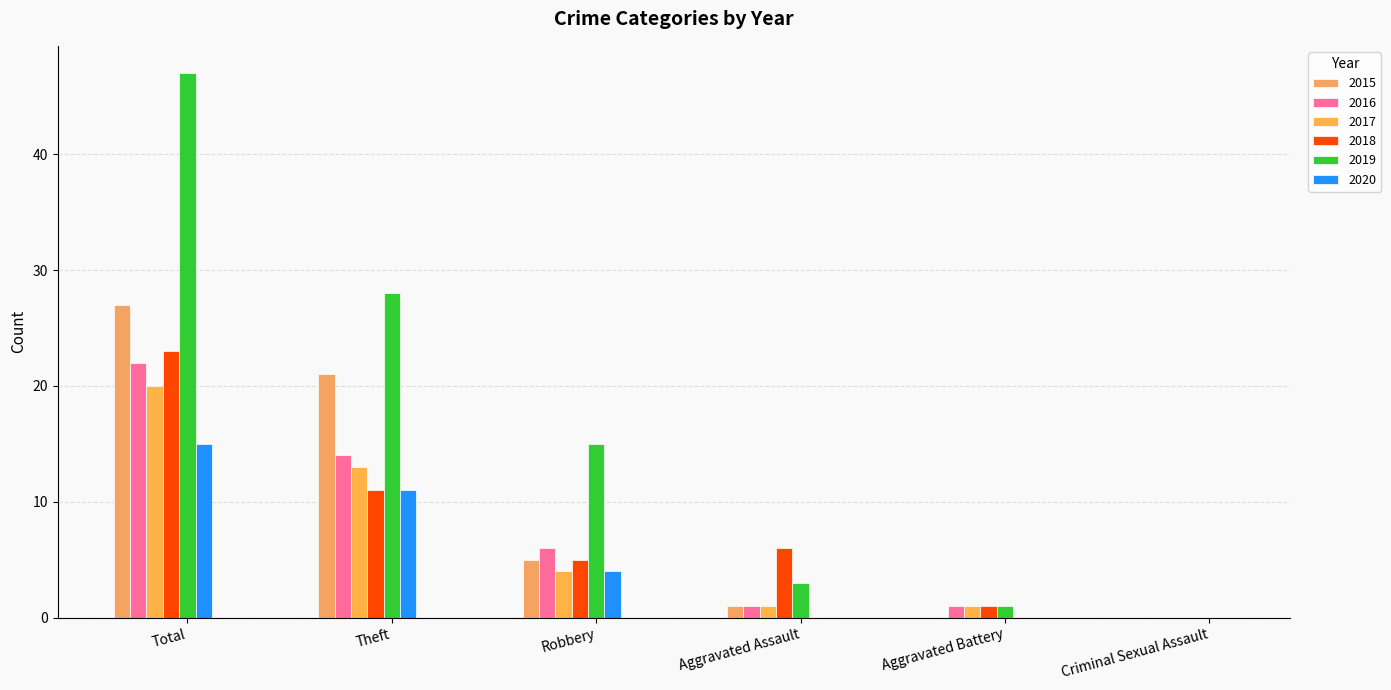

Are the bars grouped side by side (vs. stacked)?

Yes